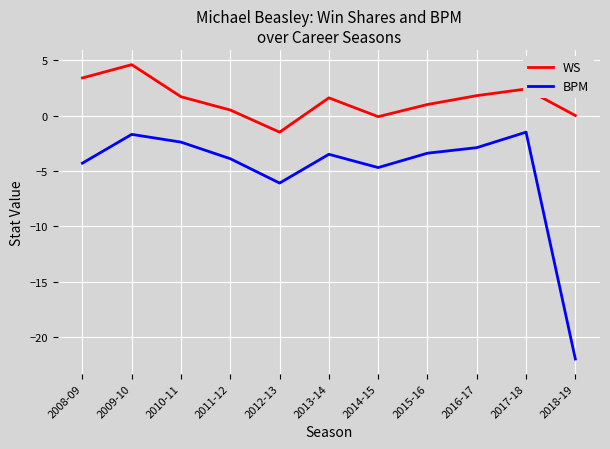

What is the average value of the BPM series?

-5.1